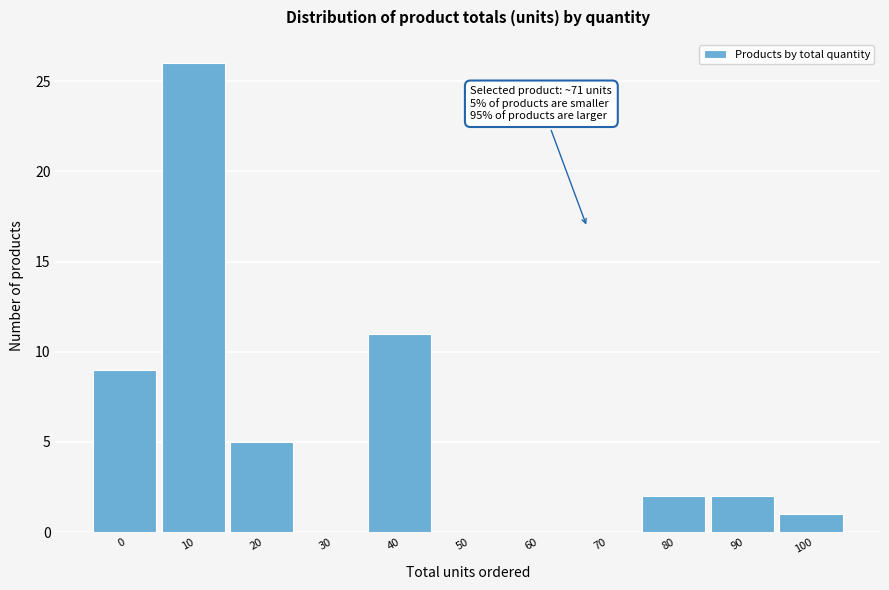

Reading left to right, extract all data points from this chart.

0=9	10=26	20=5	30=0	40=11	50=0	60=0	70=0	80=2	90=2	100=1